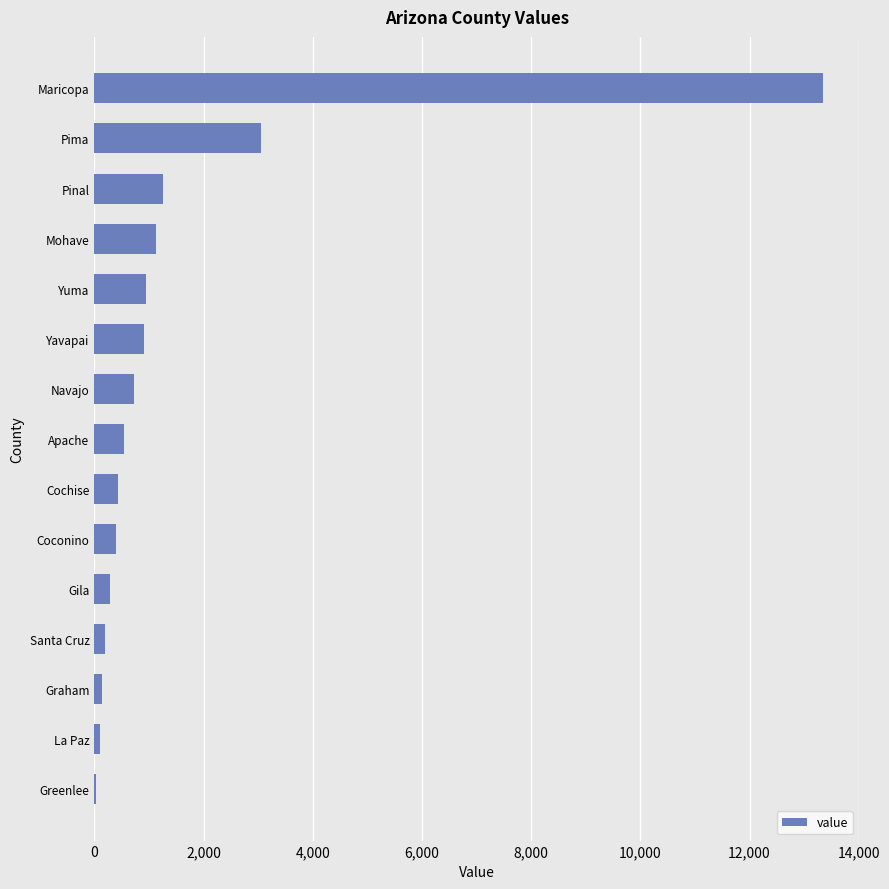

Between Pinal and La Paz, which is larger?

Pinal